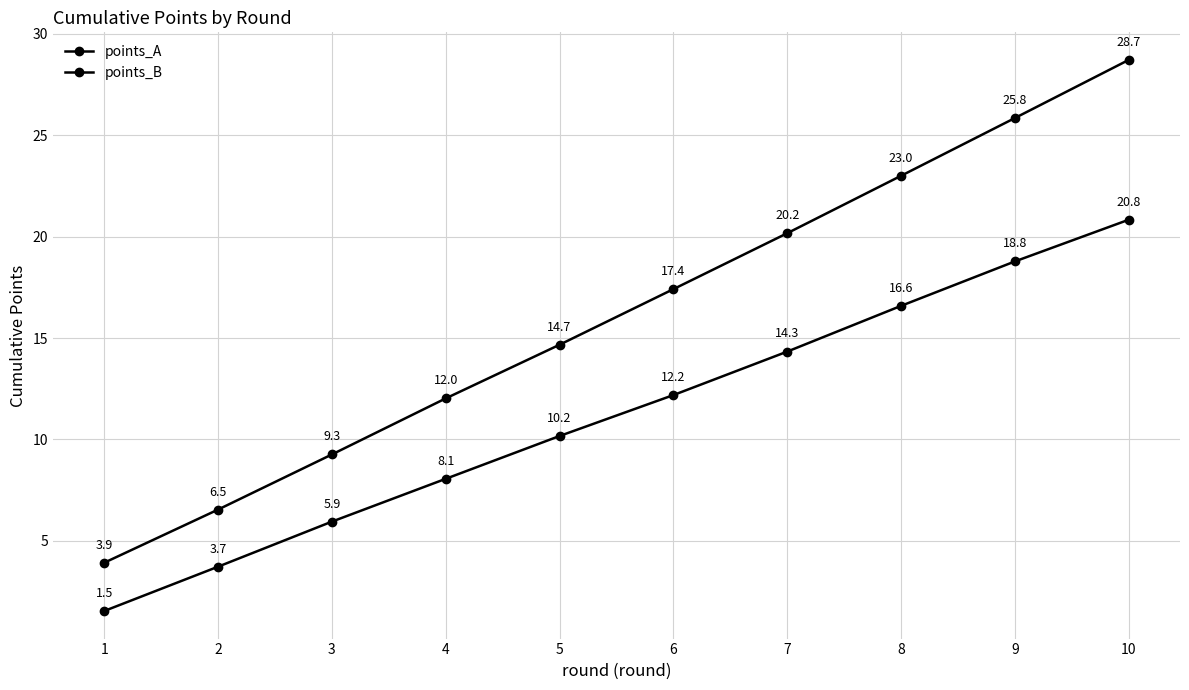

How many values in the points_B series exceed 17?

5